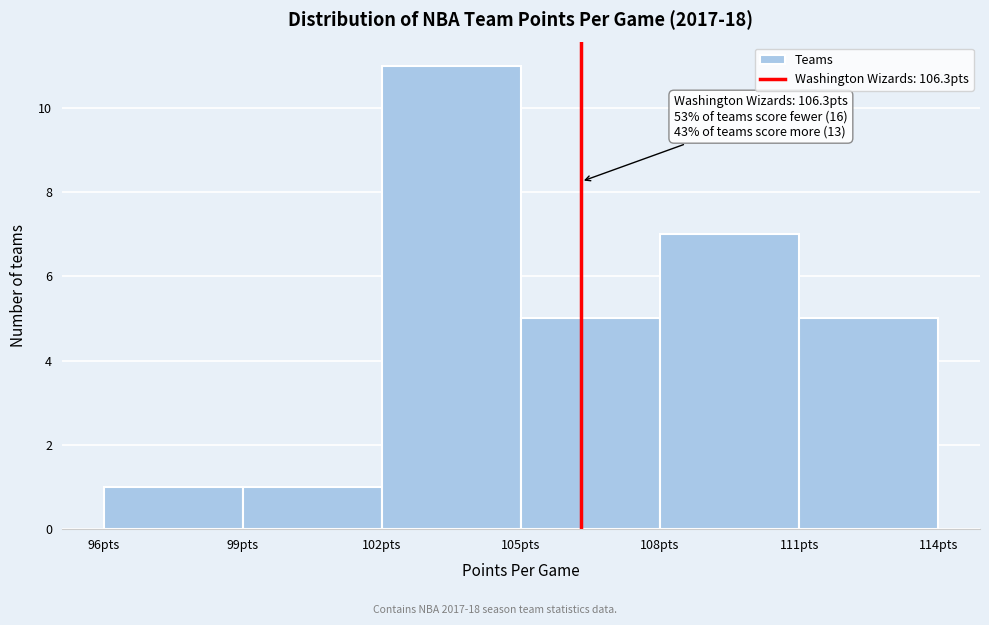

Which range on the x-axis has the tallest bar?

102 to 105